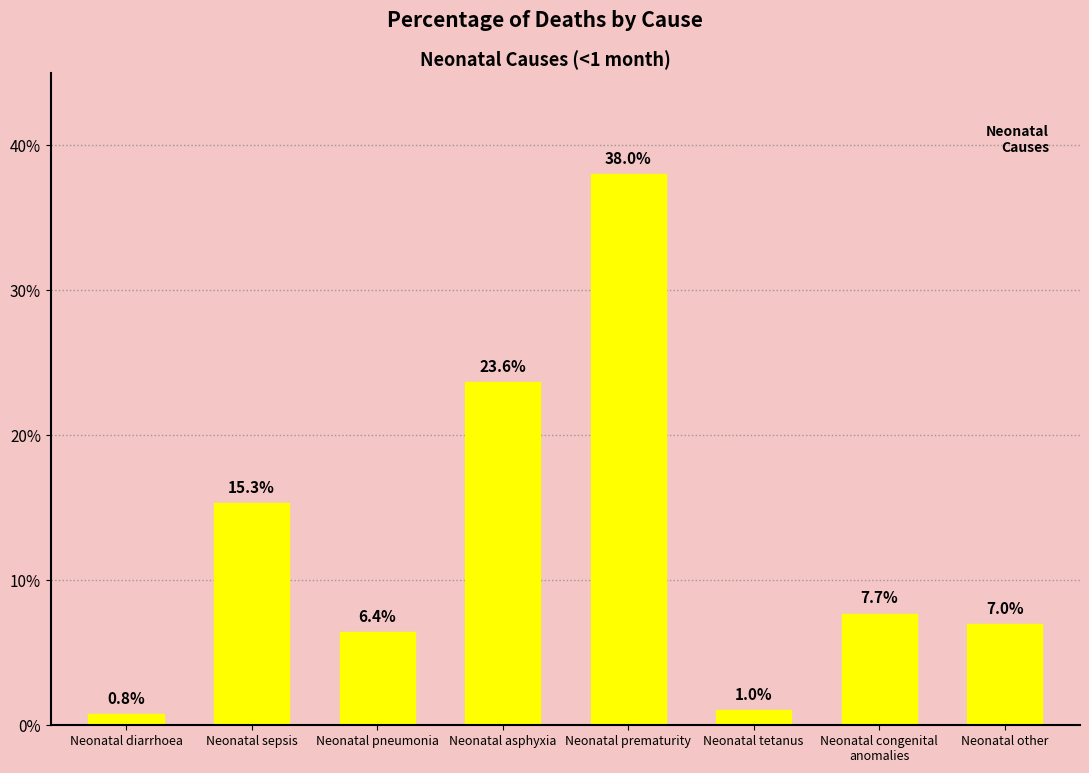

Are the bars horizontal?

No